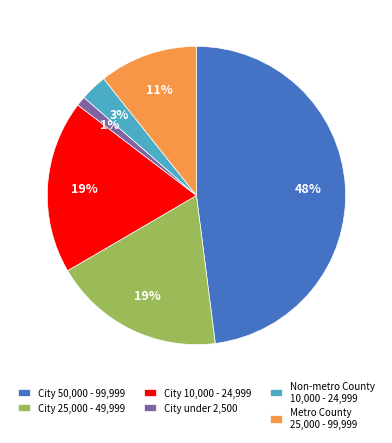

Combined, do City 50,000 - 99,999 and City 25,000 - 49,999 account for over 50%?

Yes